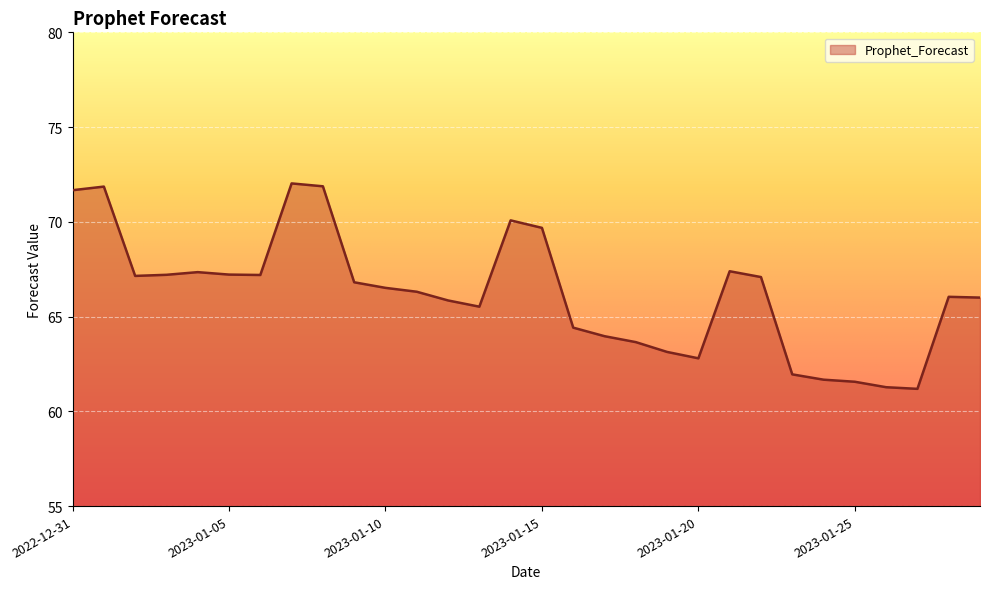

What is the minimum value shown in the chart?

61.2